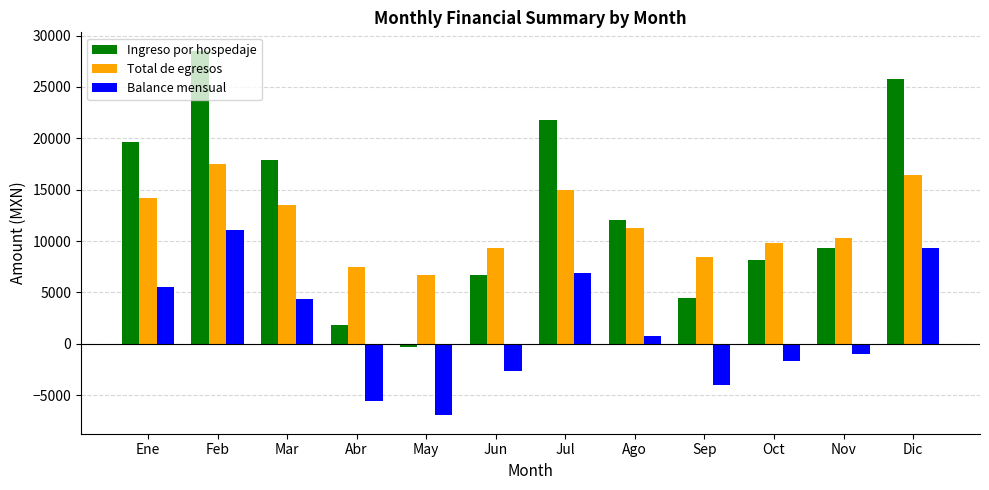

What are all the series names shown in the legend?

Ingreso por hospedaje, Total de egresos, Balance mensual